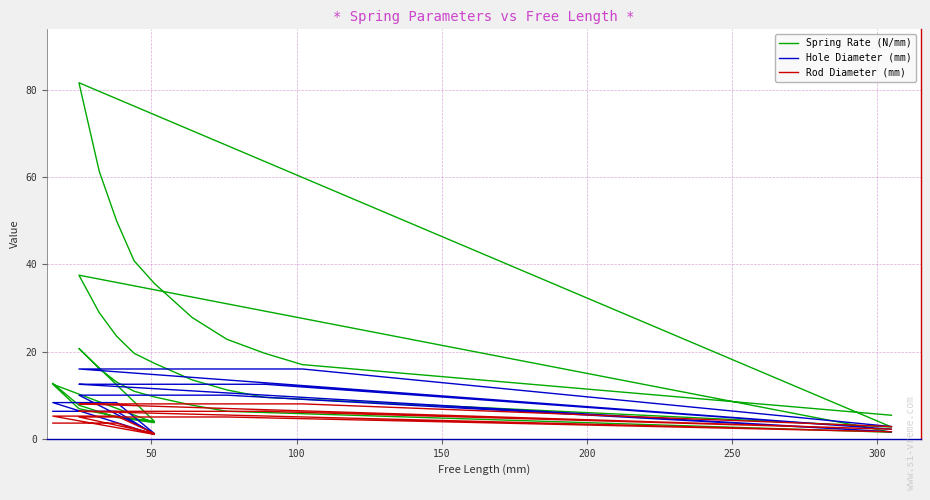

Is the value of Rod Diameter (mm) at 22 greater than the value of Hole Diameter (mm) at 23?

No